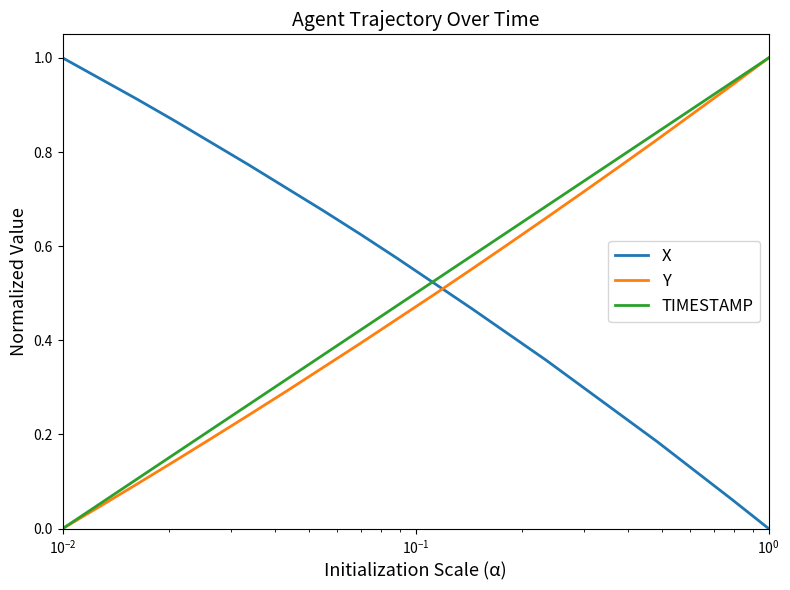

True or false: Y and X intersect in this chart.

True